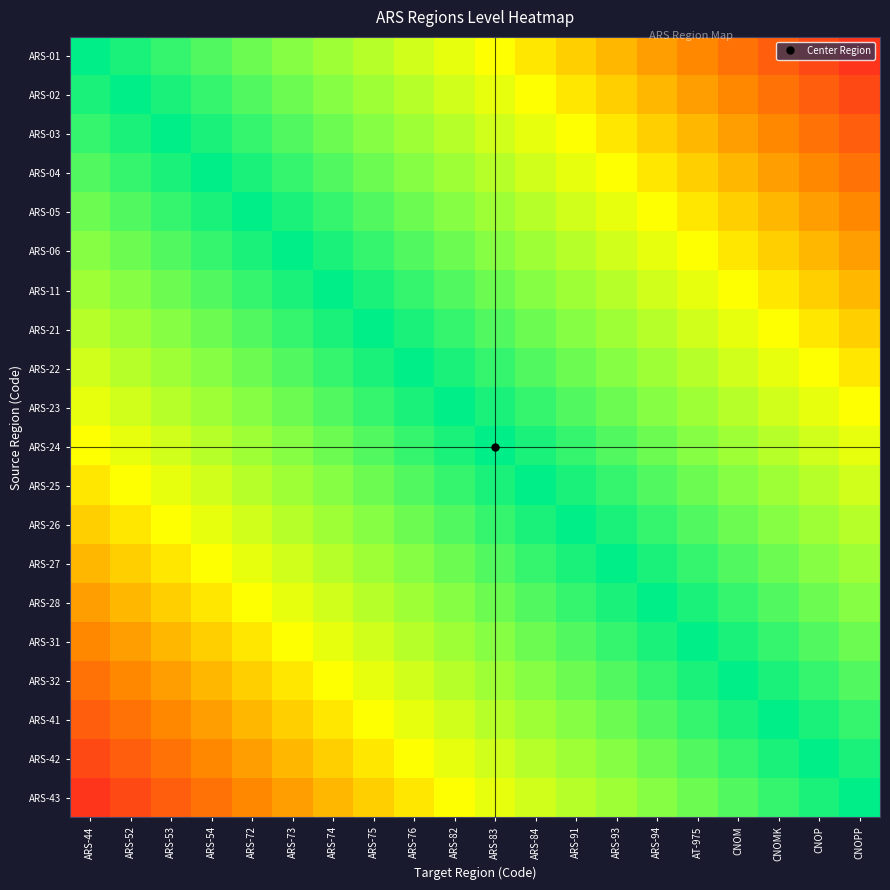

What is the maximum value shown in the chart?

1.0